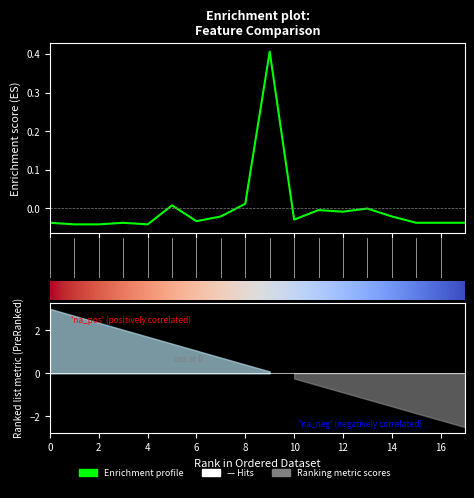

How many data points are above 0?

3